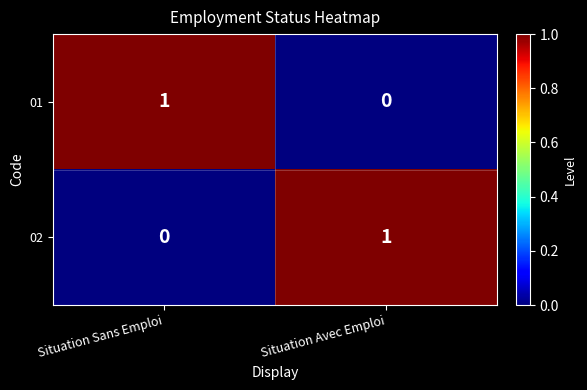

Reading left to right, extract all data points from this chart.

01: 1	0
02: 0	1